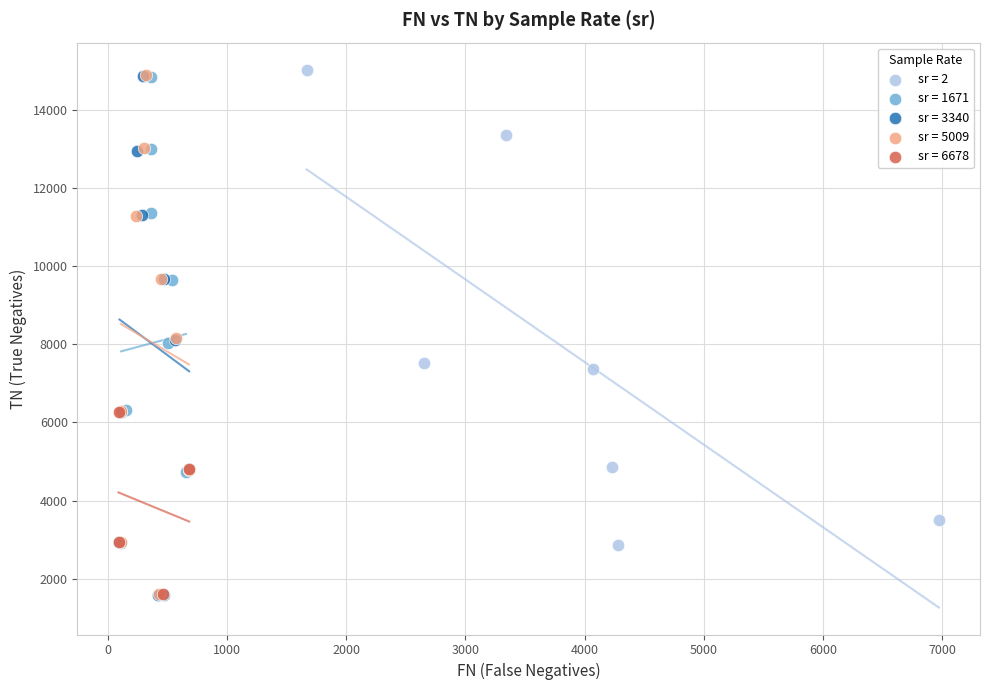

What are all the series names shown in the legend?

sr = 2, sr = 1671, sr = 3340, sr = 5009, sr = 6678